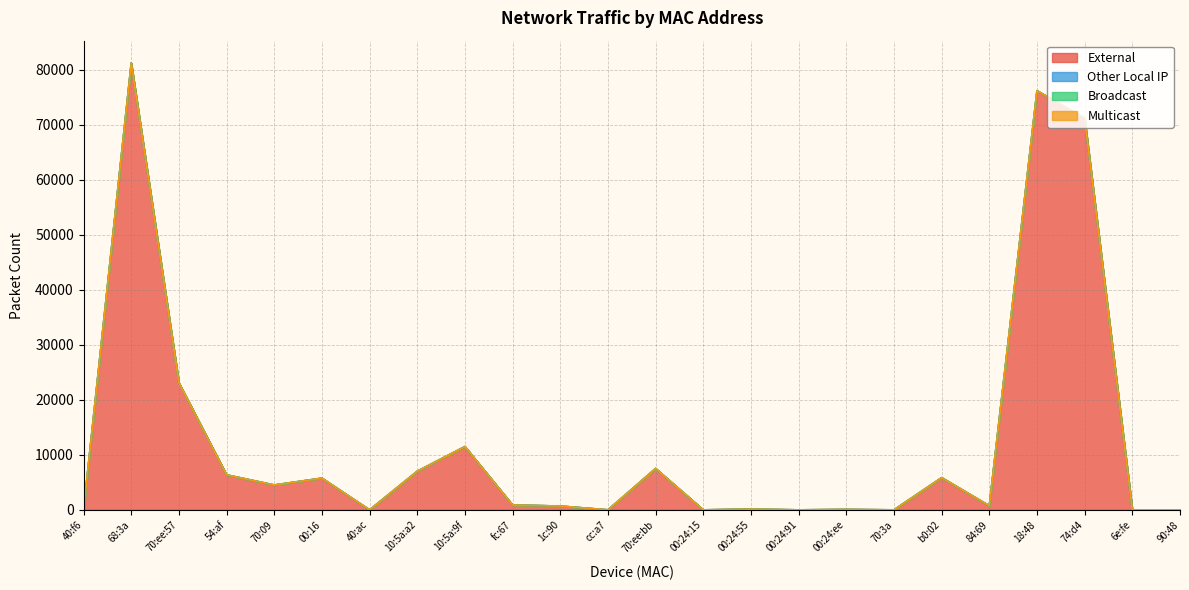

Rank the series by their maximum value, from lowest to highest.

Other Local IP, Broadcast, Multicast, External